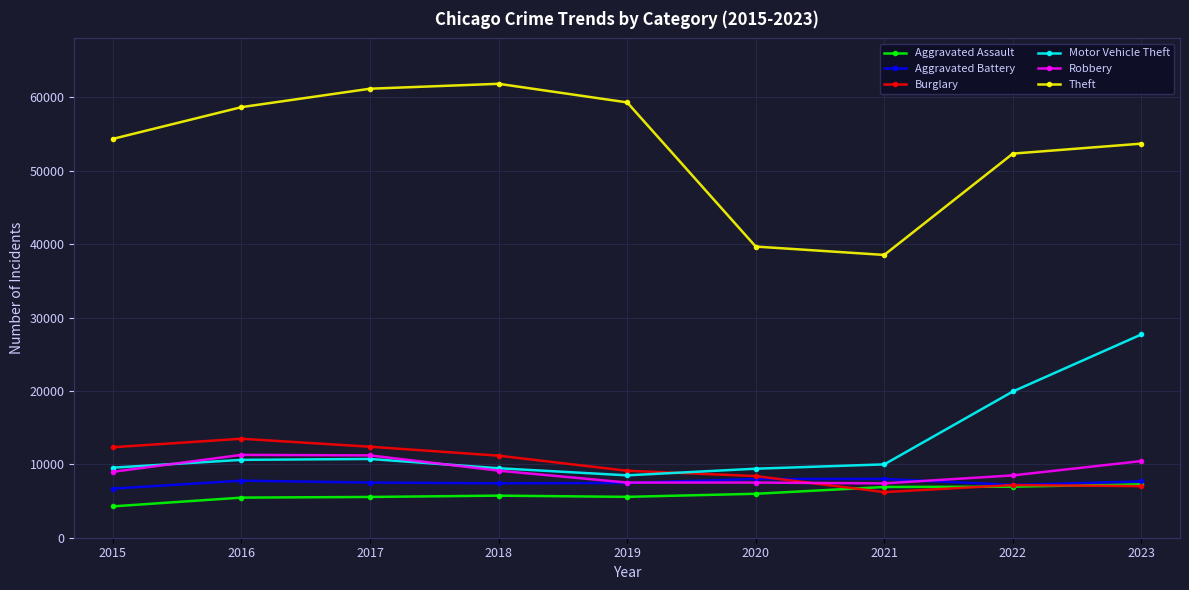

What is the maximum value for Robbery?

11286